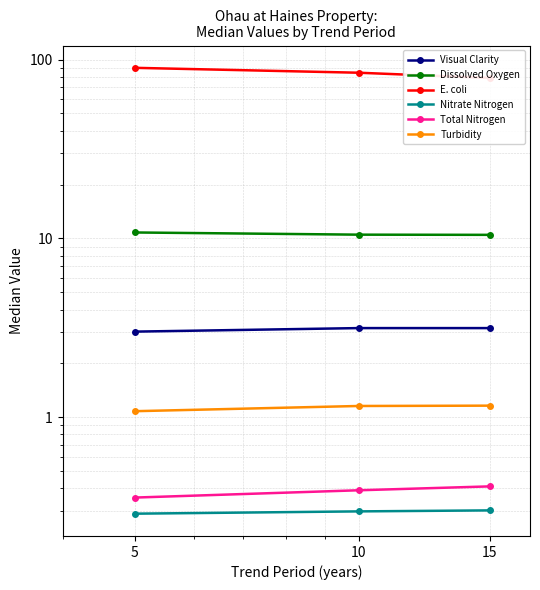

Reading right to left, what are all the values shown in this chart?

Visual Clarity: 15=3.1	10=3.1	5=3.0
Dissolved Oxygen: 15=10.5	10=10.5	5=10.8
E. coli: 15=79.0	10=84.5	5=90.0
Nitrate Nitrogen: 15=0.3	10=0.3	5=0.3
Total Nitrogen: 15=0.4	10=0.4	5=0.4
Turbidity: 15=1.2	10=1.2	5=1.1